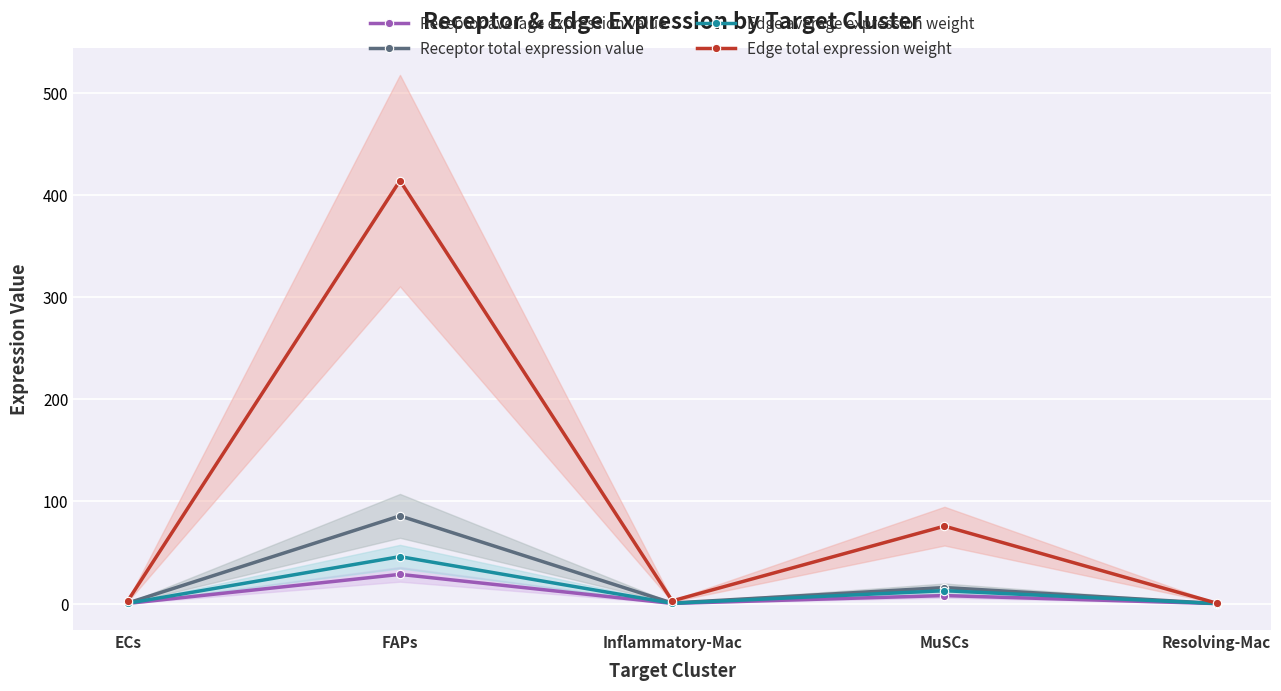

The Edge total expression weight series shows 0.4 at Resolving-Mac. True or false?

True